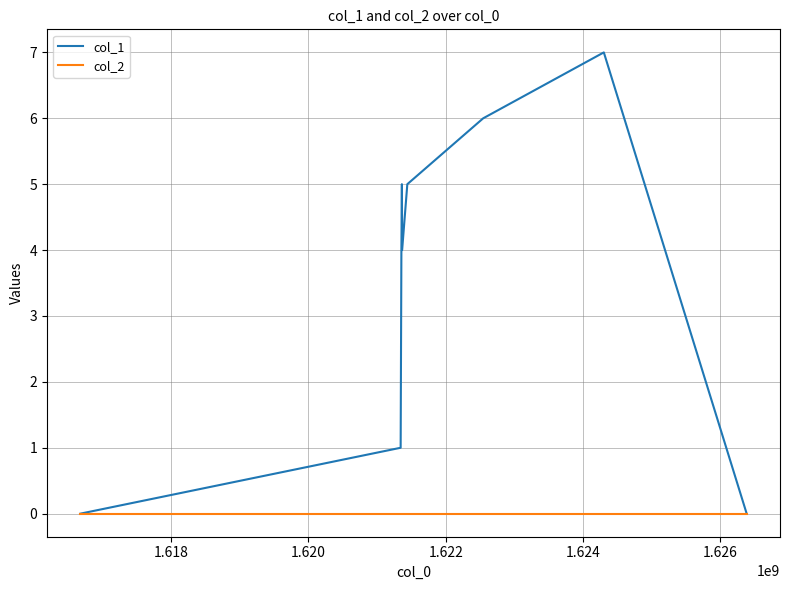

What is the greatest value displayed?

7